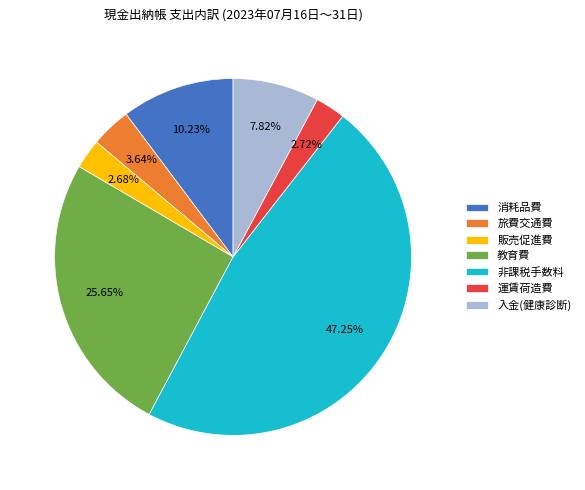

Approximately how many times larger is the value at 教育費 compared to 販売促進費?

9.6